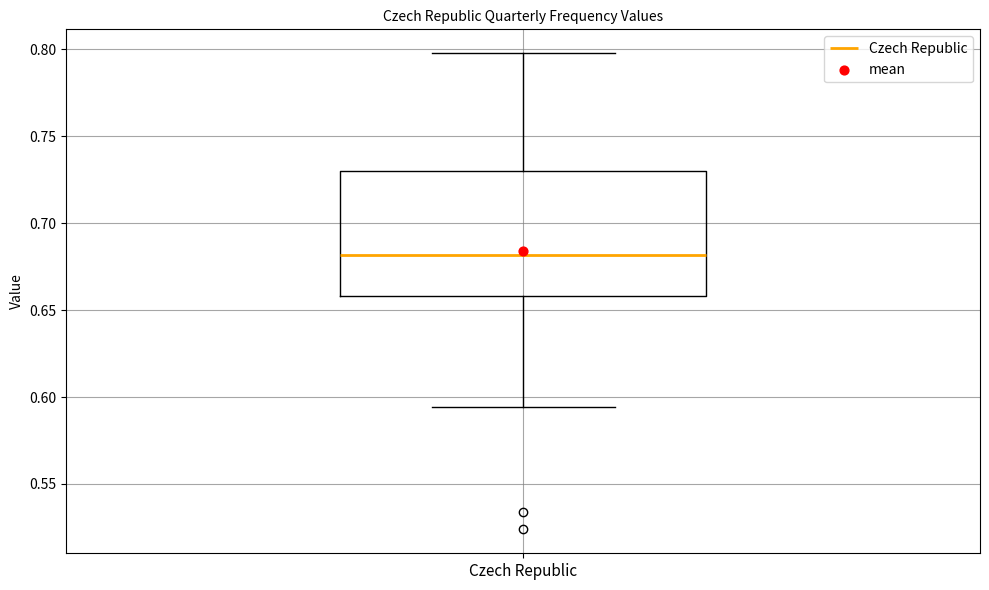

Read this box plot against the y-axis: the position of the median line, the range covered by the box, and the ends of both whiskers. The values are not printed on the chart, so give them approximately, as read against the axis.

median 0.680, box 0.660 to 0.730, whiskers 0.595 to 0.800